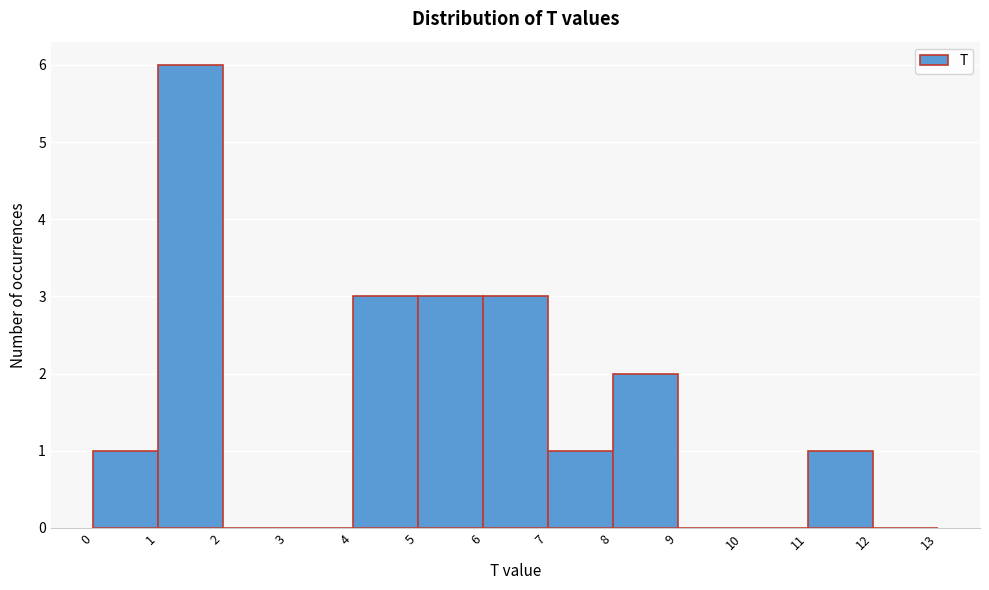

How tall is the bar that spans 11 to 12 on the x-axis? The values are not printed on the chart, so give them approximately, as read against the axis.

1